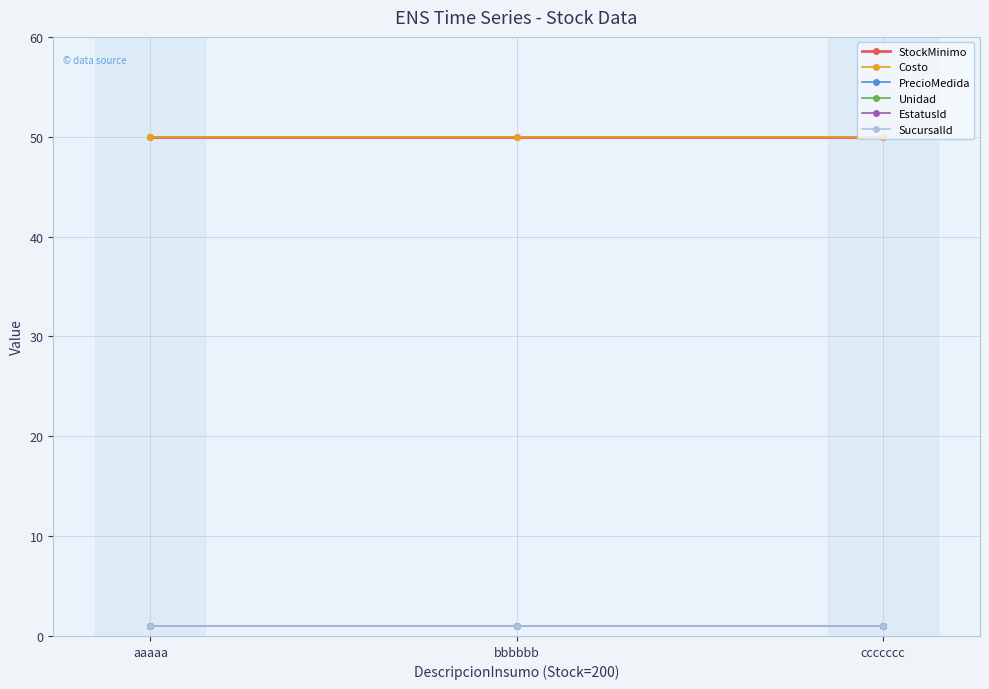

The SucursalId series shows 1 at bbbbbb. True or false?

True